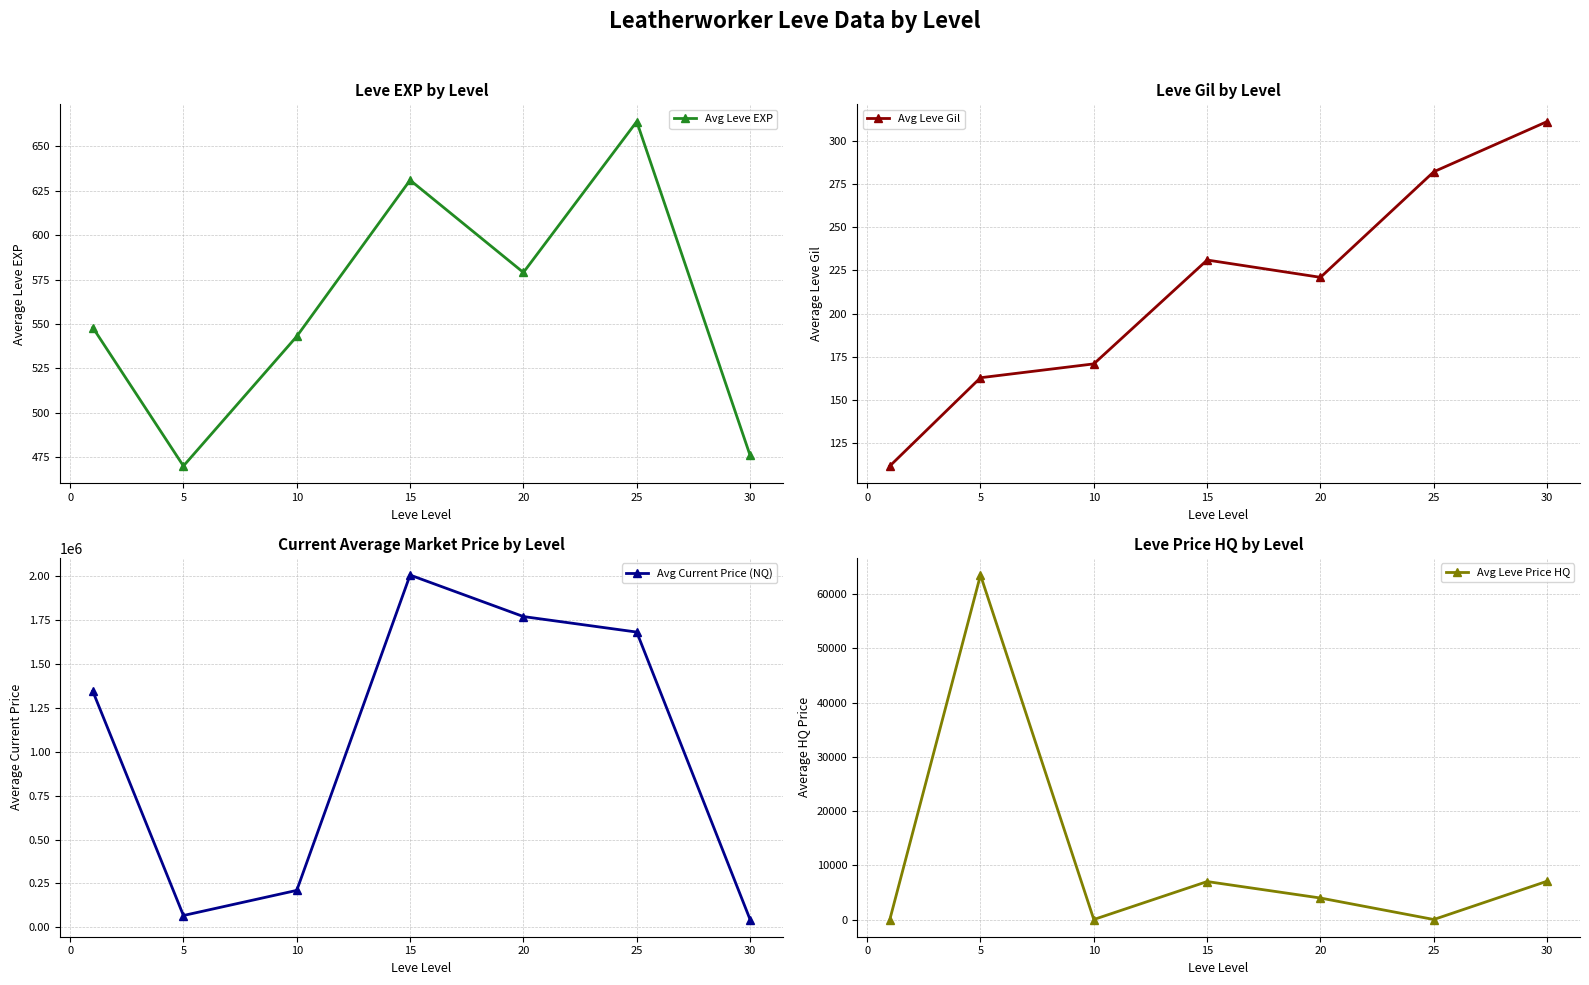

How many categories are shown in the chart?

7